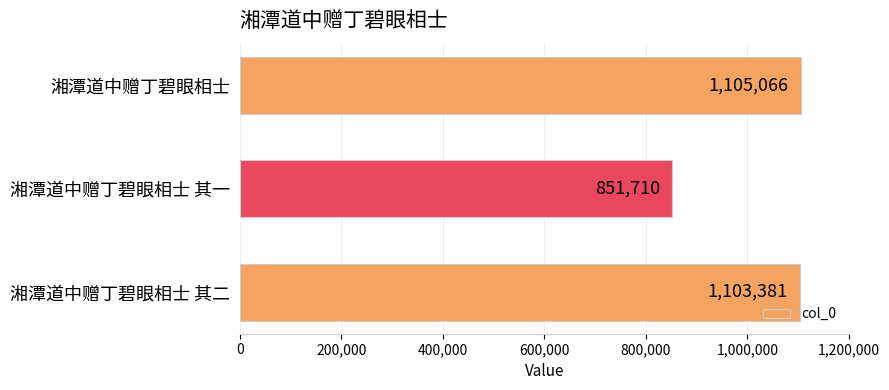

Rank the categories by value from lowest to highest.

湘潭道中赠丁碧眼相士 其一, 湘潭道中赠丁碧眼相士 其二, 湘潭道中赠丁碧眼相士